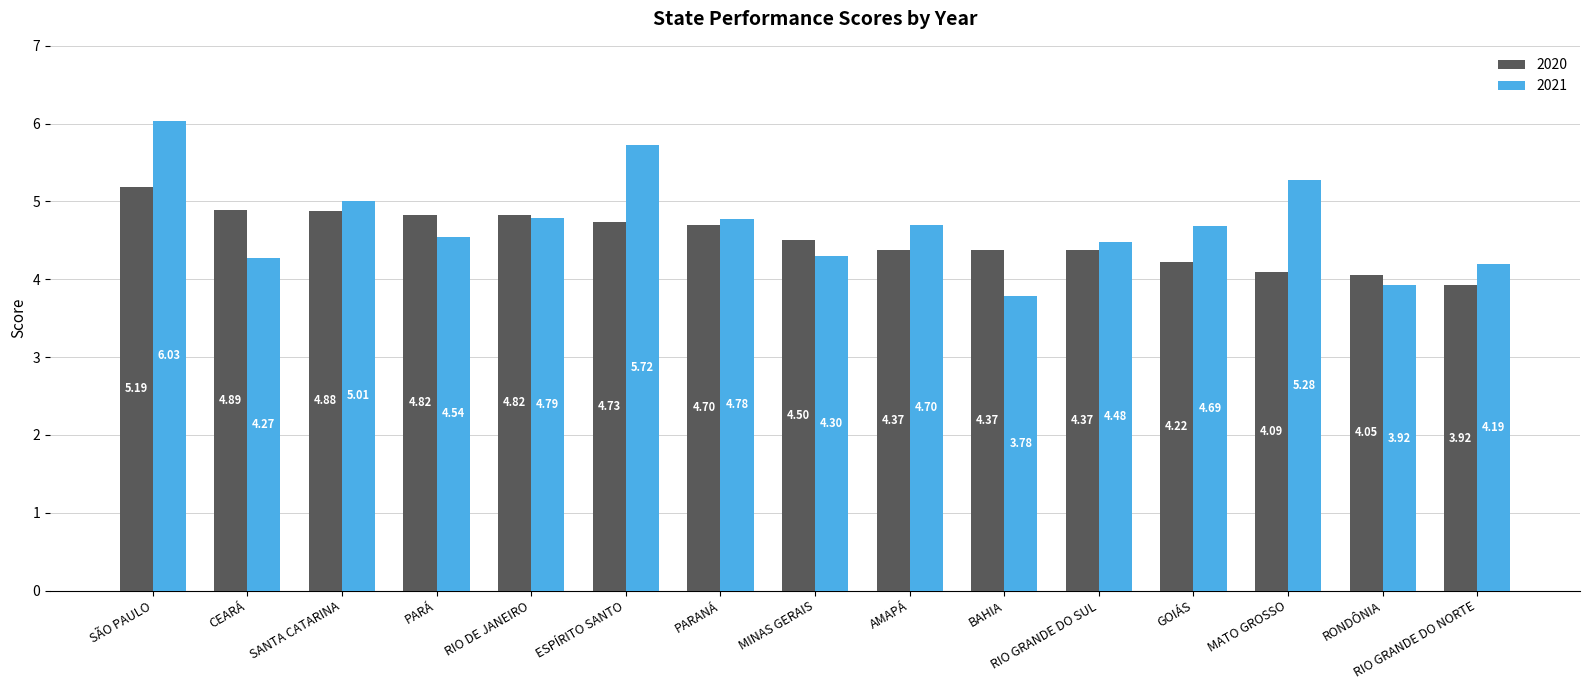

True or false: 2020 has a value of 4.5 at MINAS GERAIS.

True